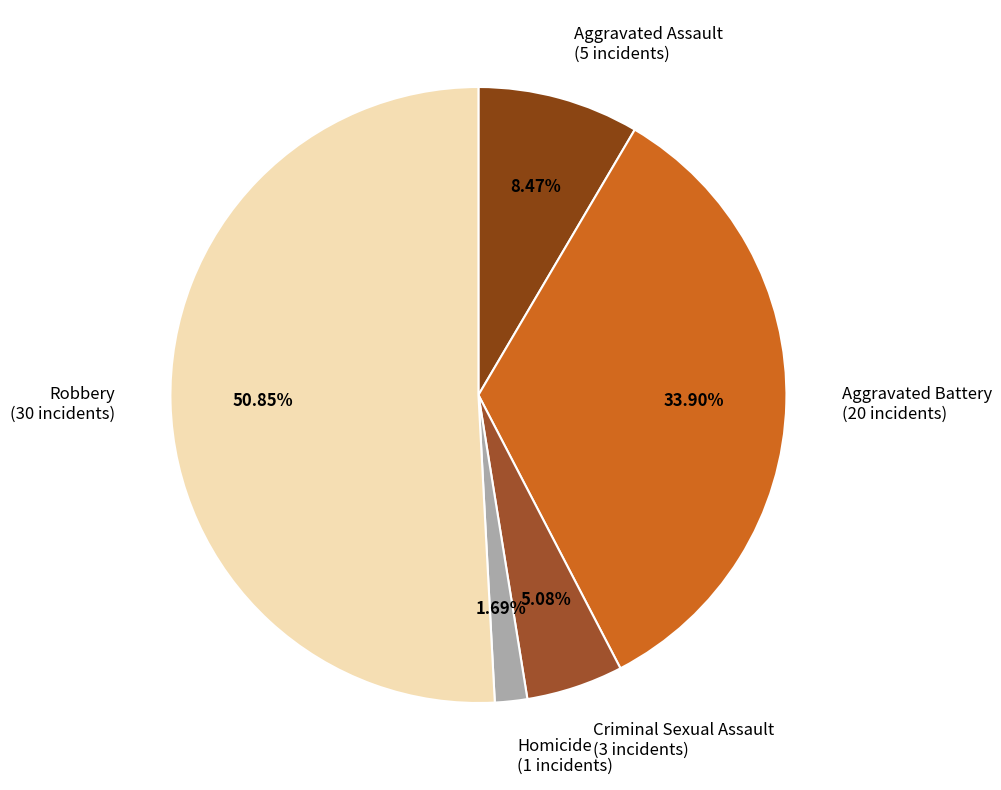

What percentage is NOT represented by Criminal Sexual Assault?

94.9%